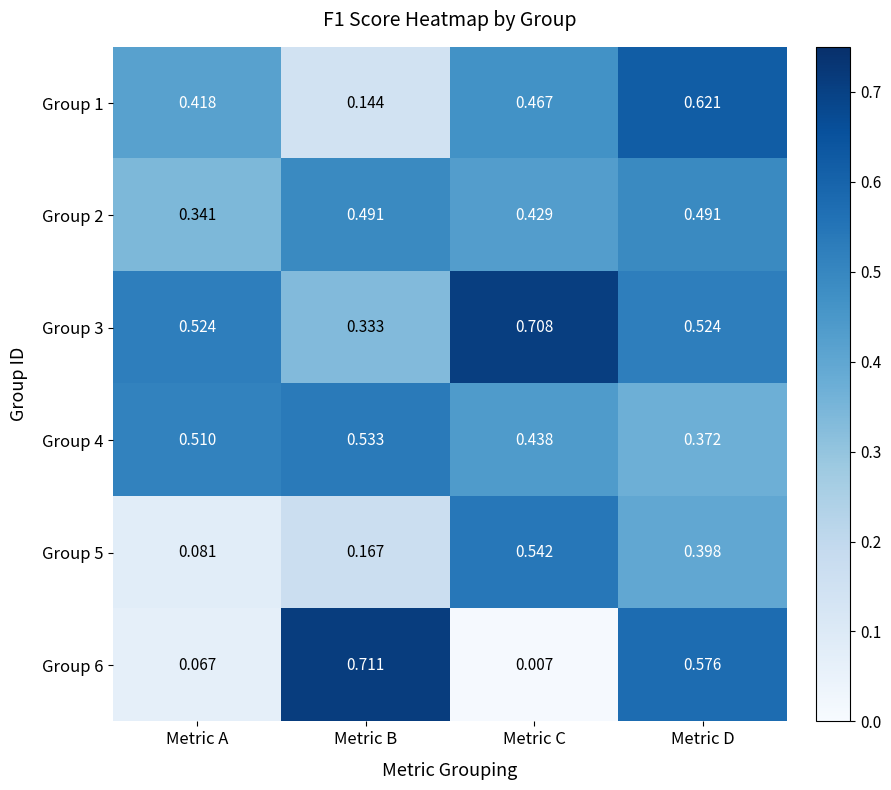

What is the total value across all series at Metric D?

3.0